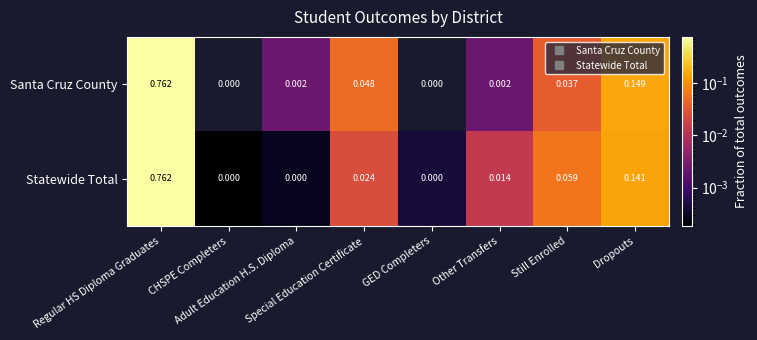

Which has a higher value, Still Enrolled or Dropouts?

Dropouts